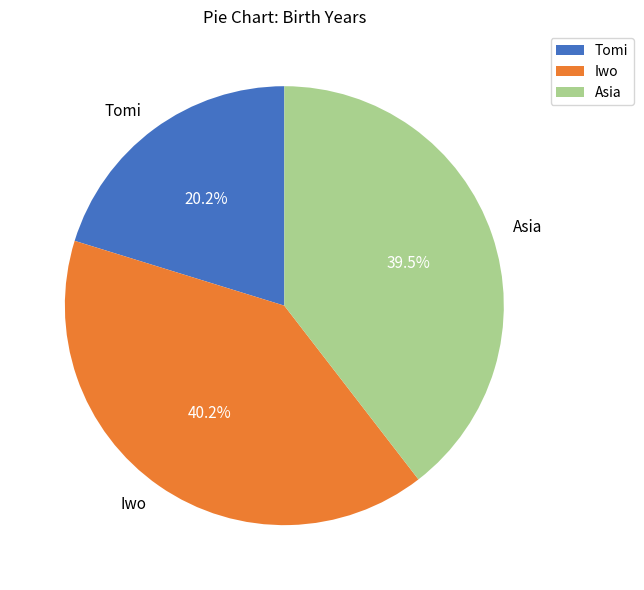

How many slices are in this pie chart?

3